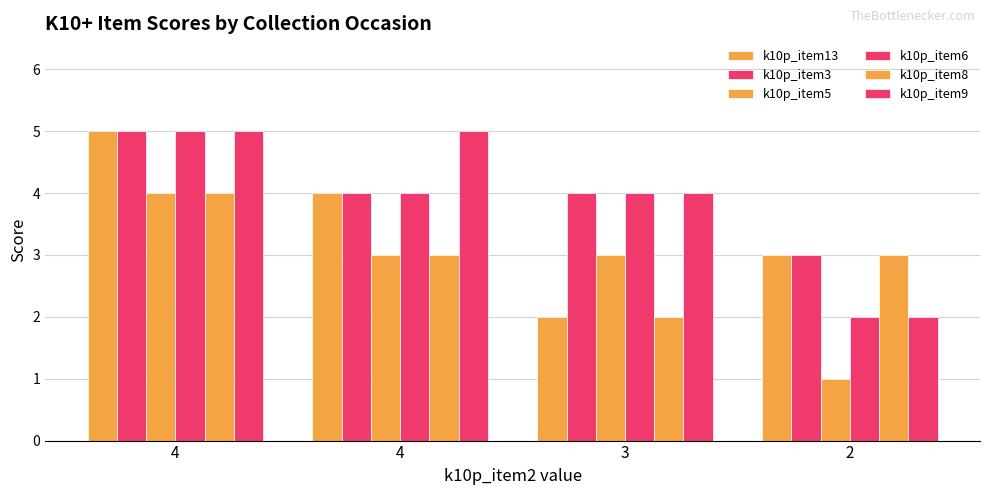

How many series are shown in this chart?

6